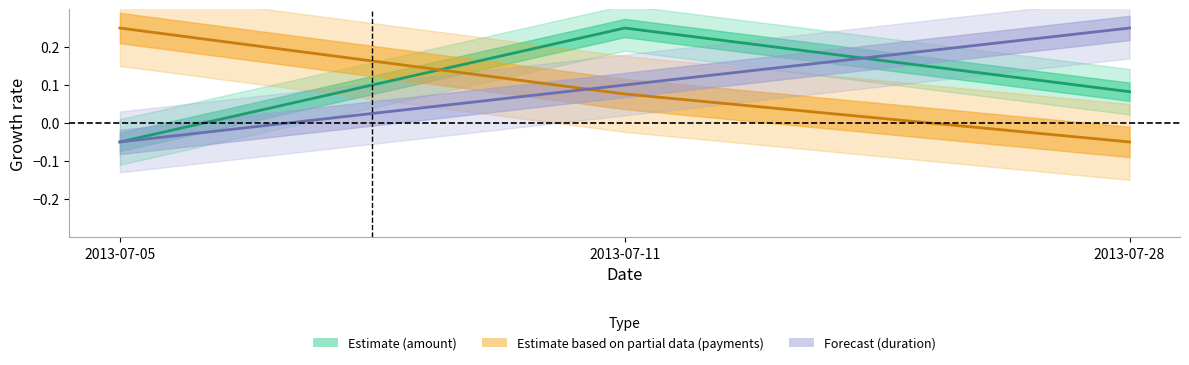

How many values in payments (Partial) are below zero?

1